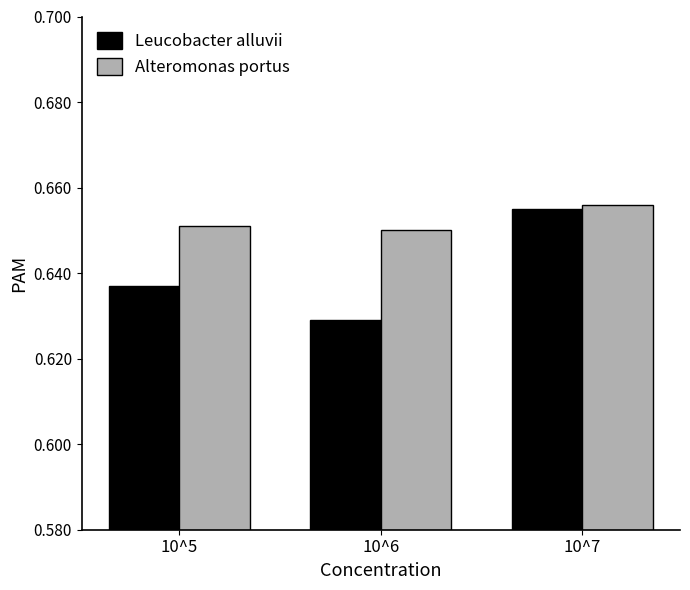

Which category has the lowest value in the Leucobacter alluvii series?

10^6